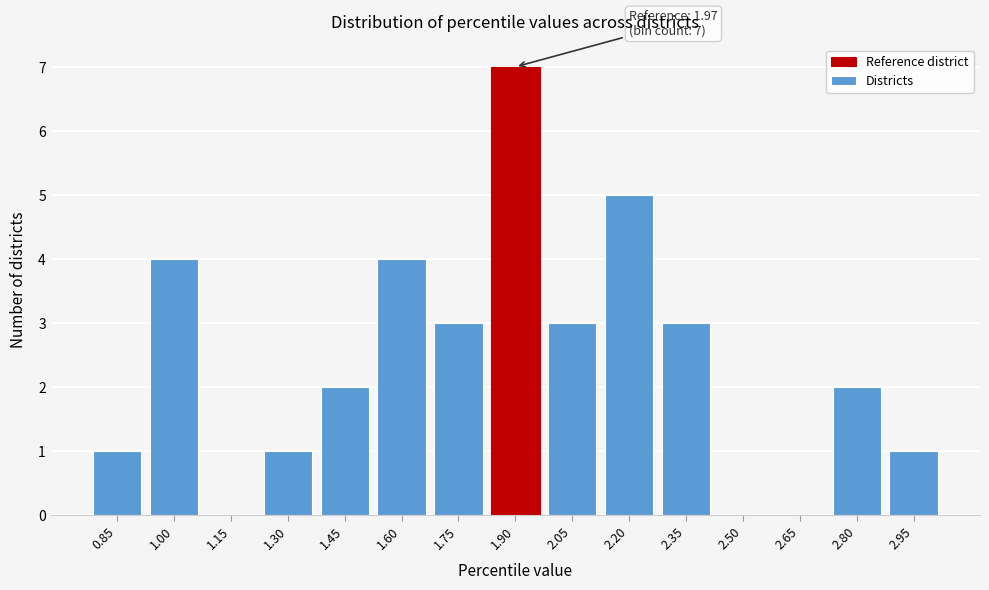

Reading left to right, list all the values displayed in this chart.

0.85=1	1.00=4	1.15=0	1.30=1	1.45=2	1.60=4	1.75=3	1.90=7	2.05=3	2.20=5	2.35=3	2.50=0	2.65=0	2.80=2	2.95=1